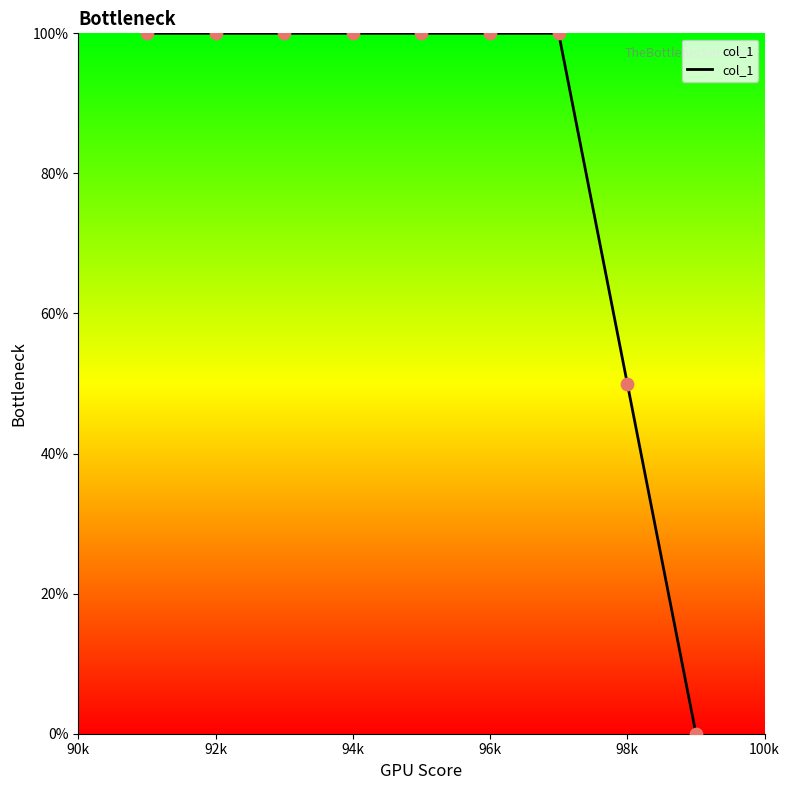

What is the maximum value shown in the chart?

100